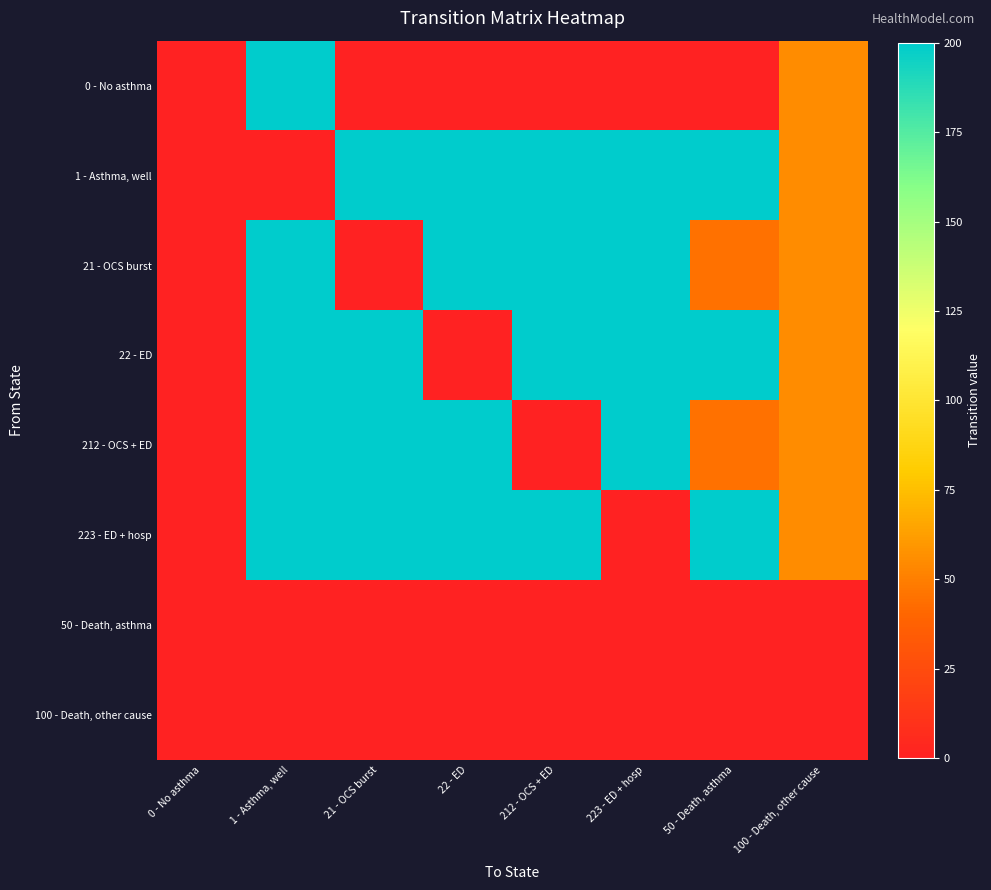

Which series has the largest total across all categories?

1 - Asthma, well